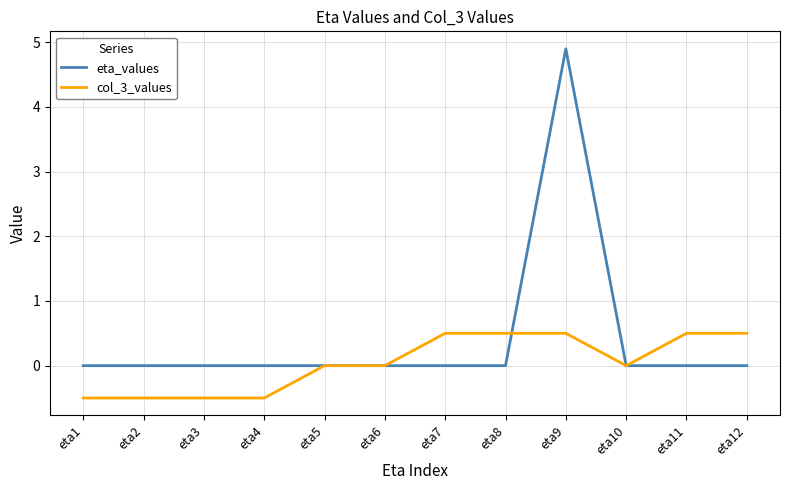

True or false: col_3_values has more than 0 interior local peaks.

True